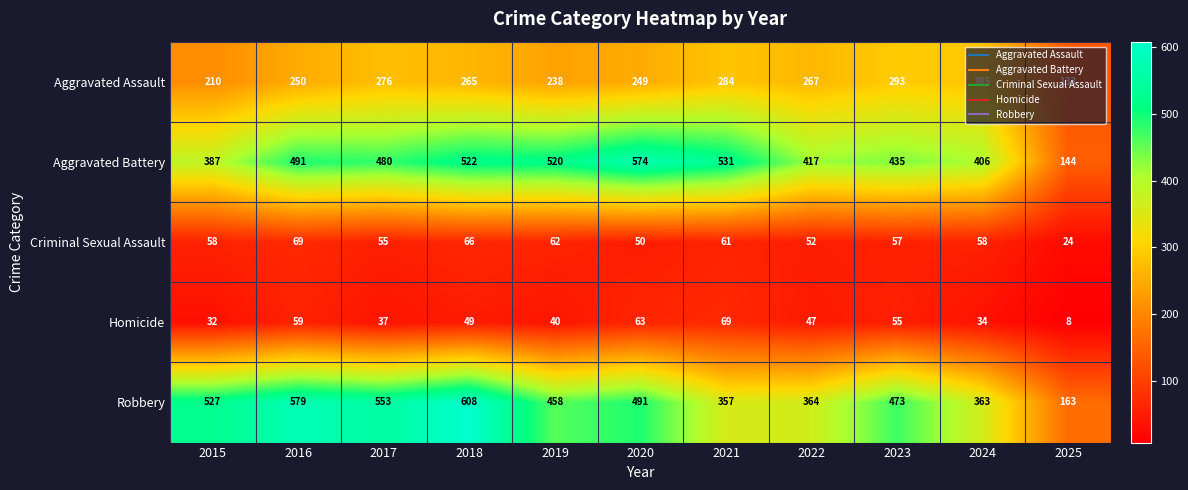

What is the difference between the maximum and minimum values in the Homicide series?

61